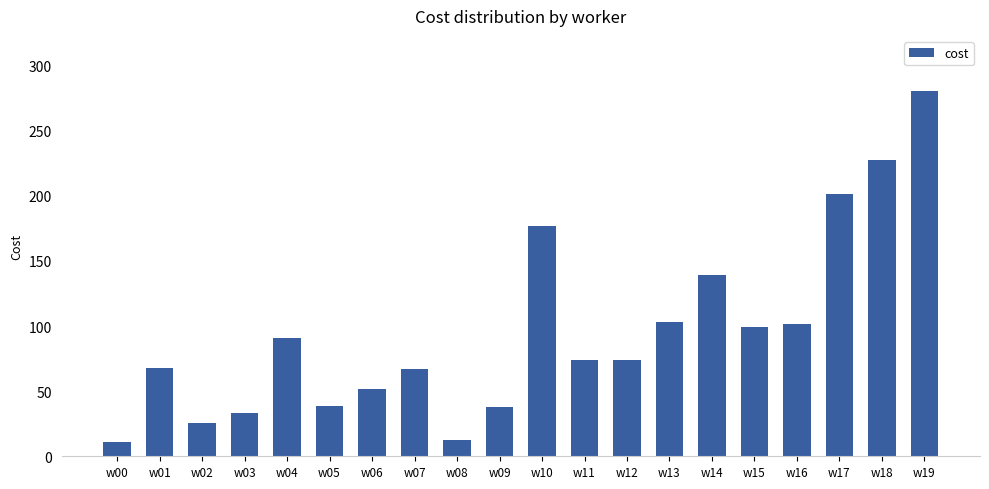

Which has a higher value, w07 or w00?

w07